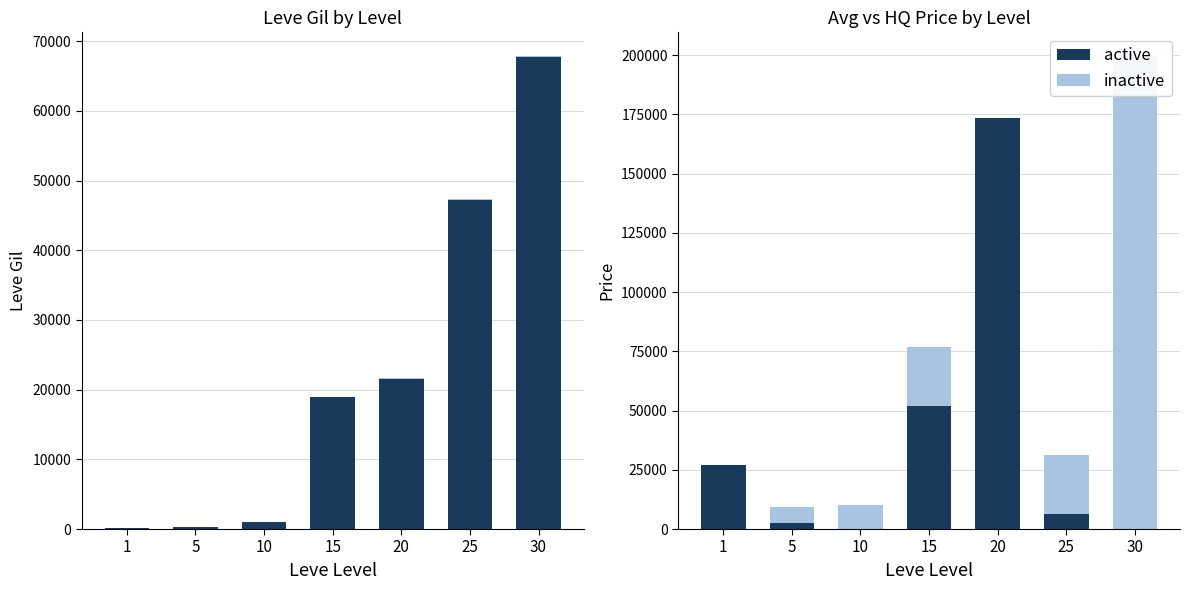

The value of inactive at 25 is 37294. True or false?

False